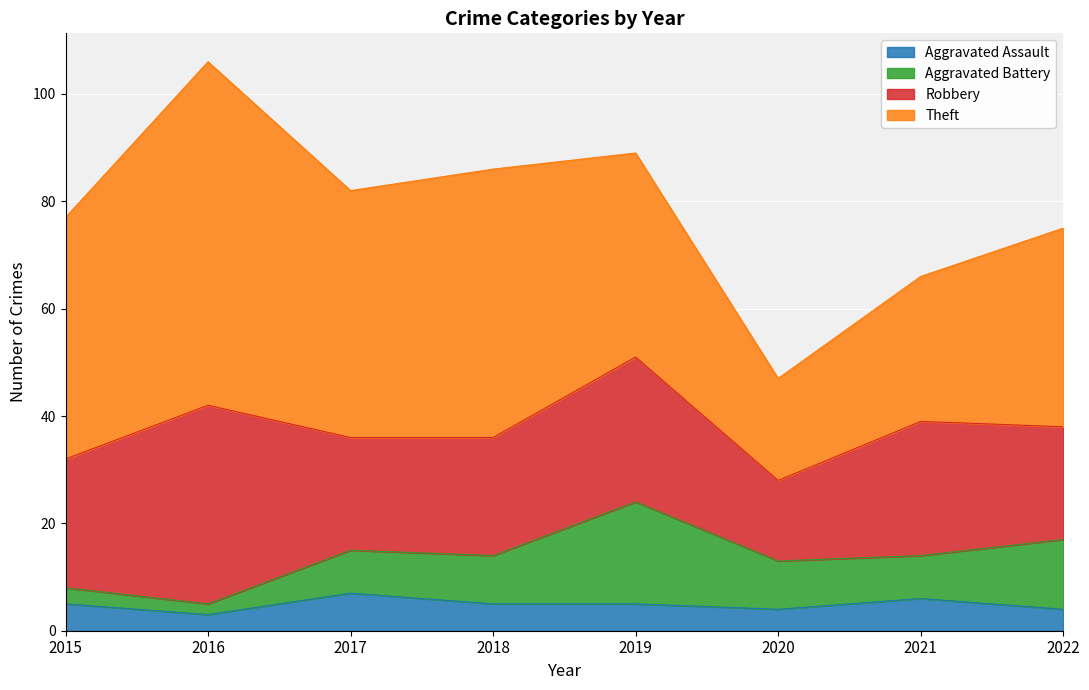

True or false: Robbery and Theft intersect in this chart.

False